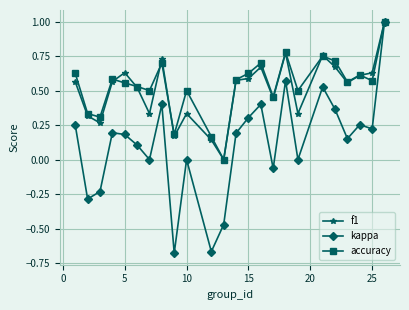

What is the greatest value displayed?

1.0